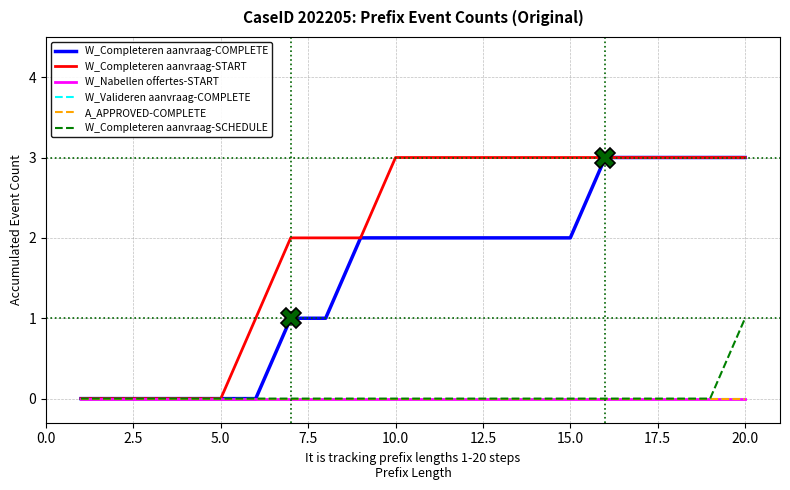

Which series has the widest spread of values?

W_Completeren aanvraag-COMPLETE